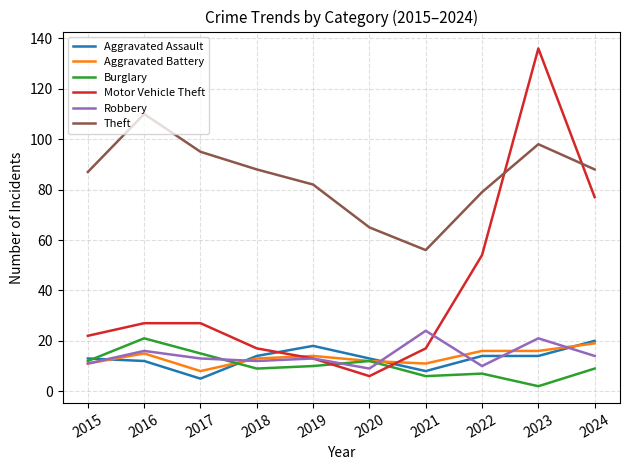

How many values in the Motor Vehicle Theft series are below 27?

5